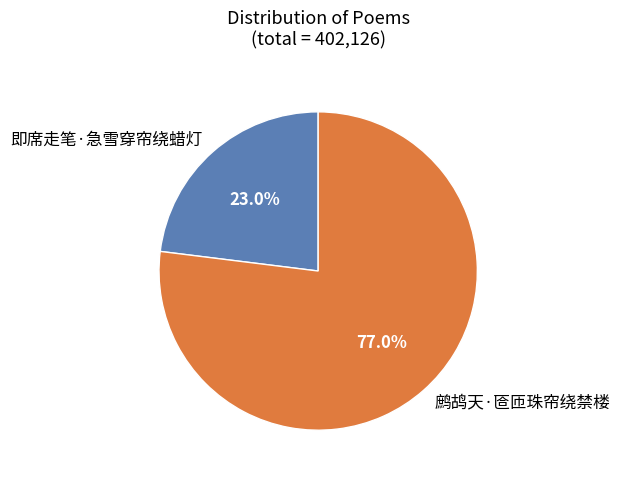

What is the ratio of the value at 即席走笔·急雪穿帘绕蜡灯 to the value at 鹧鸪天·匼匝珠帘绕禁楼?

0.3